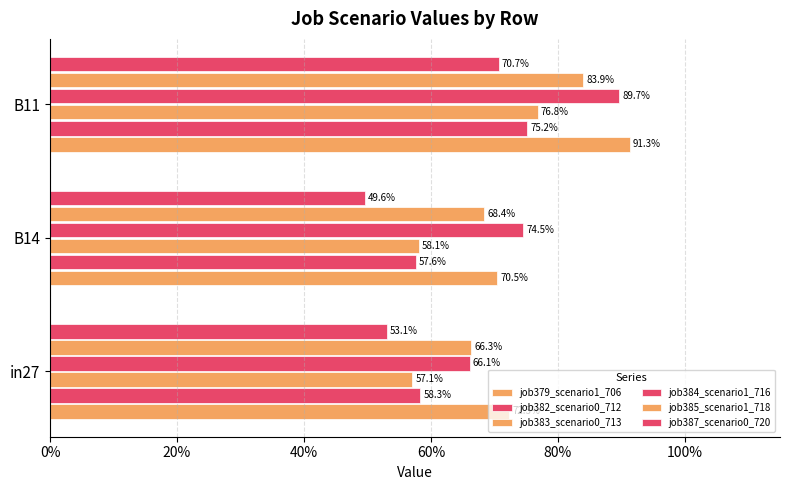

Which series has the largest range (max minus min)?

job384_scenario1_716